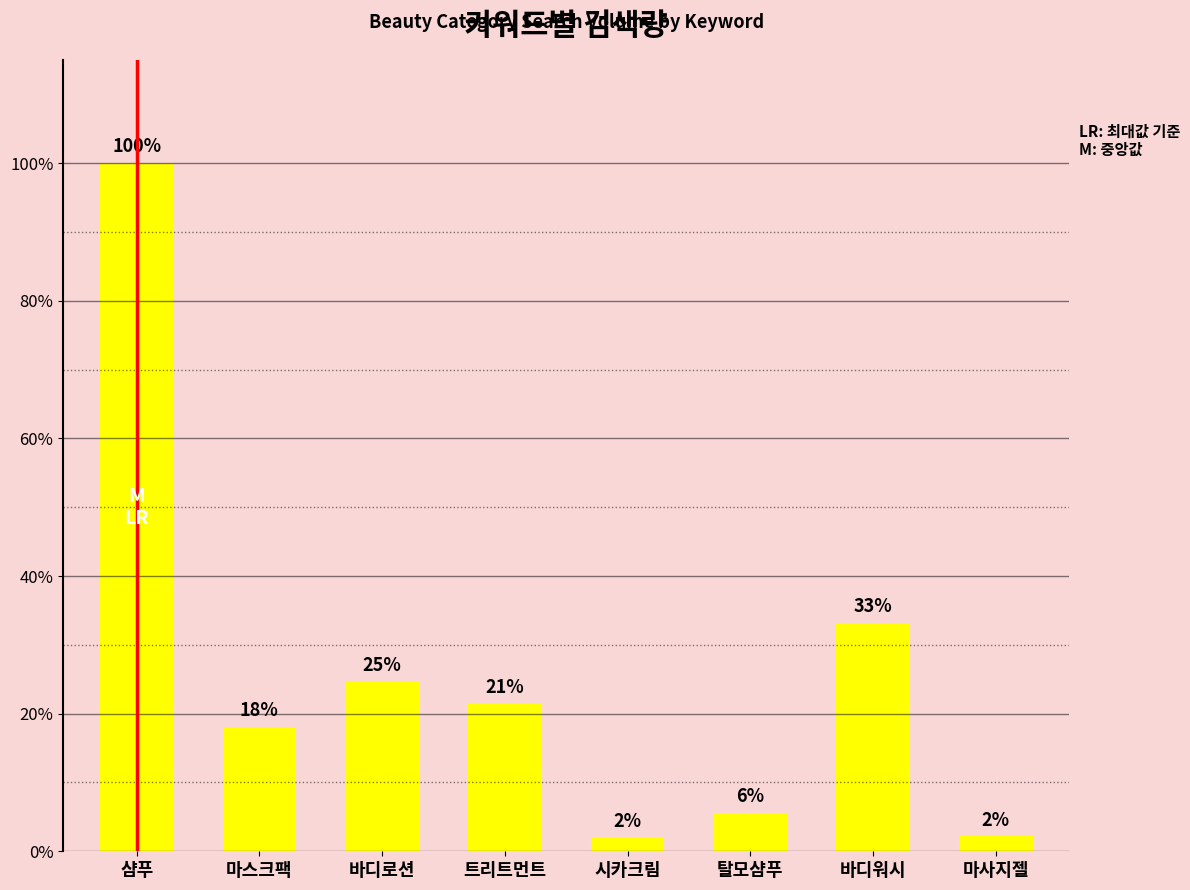

Read the value at 바디워시.

1292463